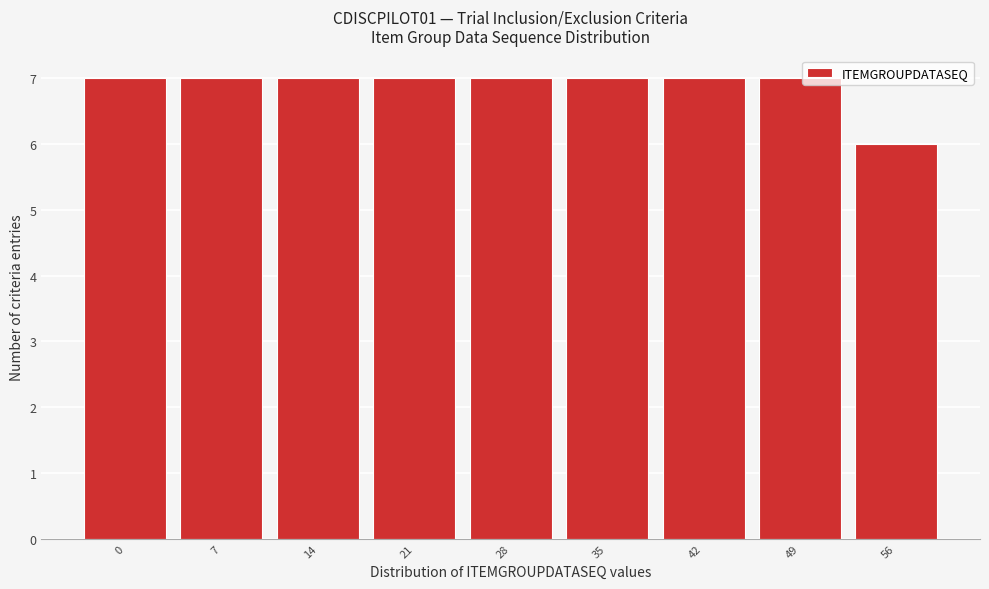

Reading left to right, extract all data points from this chart.

0=7	7=7	14=7	21=7	28=7	35=7	42=7	49=7	56=6